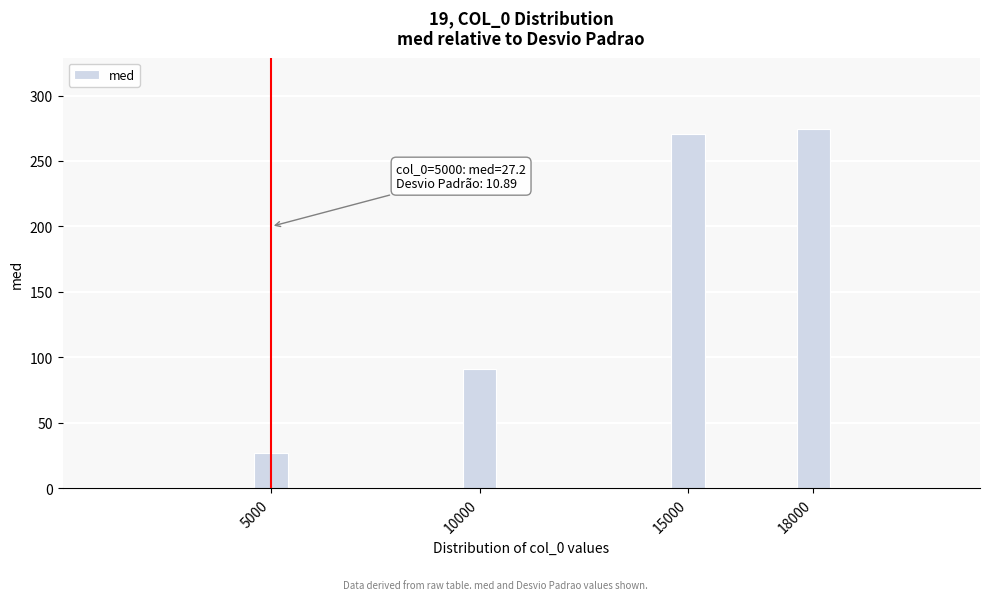

Reading left to right, transcribe all the data shown in this chart.

27.2	91.3	270.7	274.1